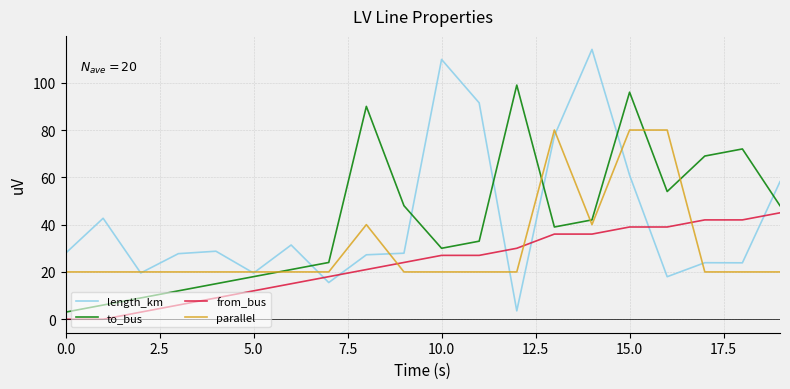

What is the highest value of the length_km series?

114.1